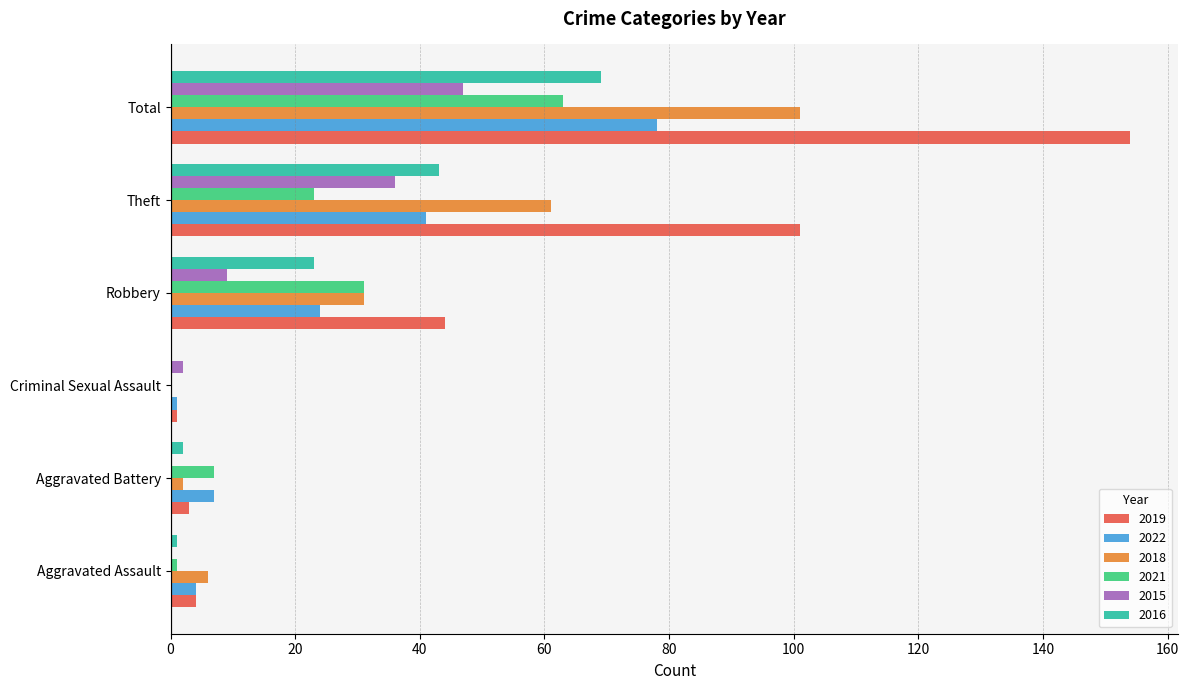

Which series changed the most between Robbery and Theft?

2019